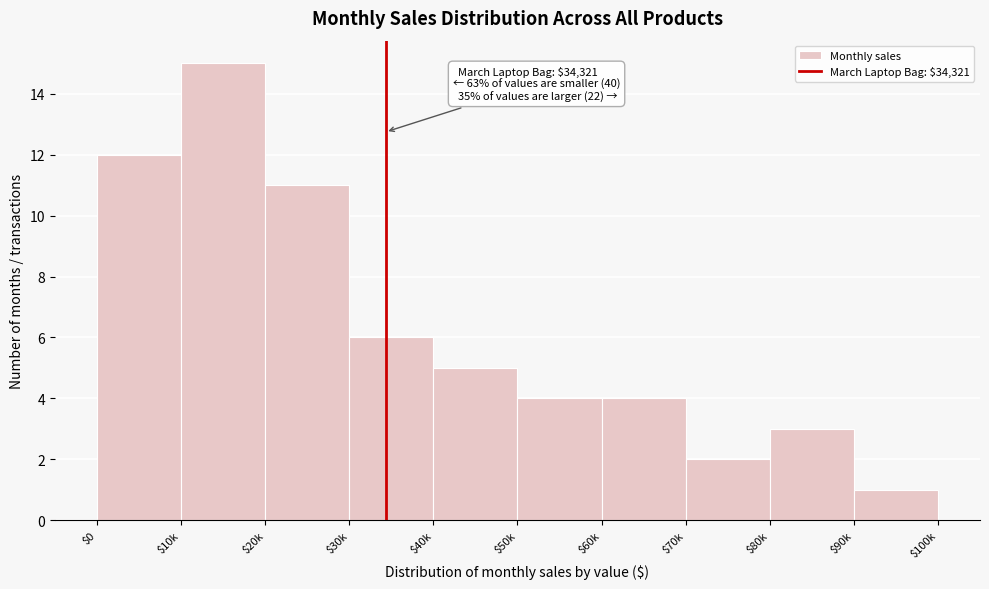

Reading left to right, list all the values displayed in this chart.

12	15	11	6	5	4	4	2	3	1